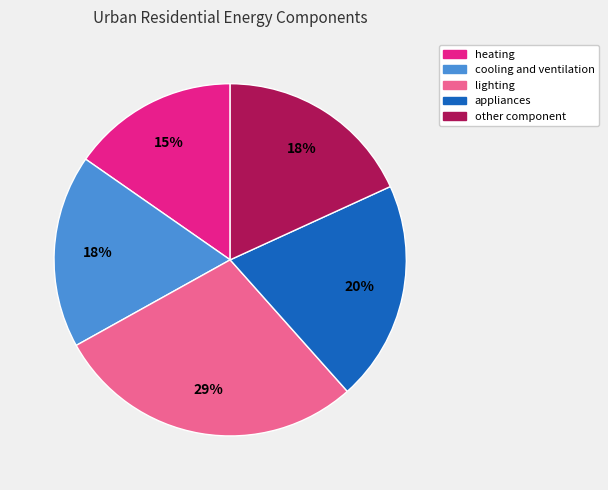

How many segments does this pie chart have?

5